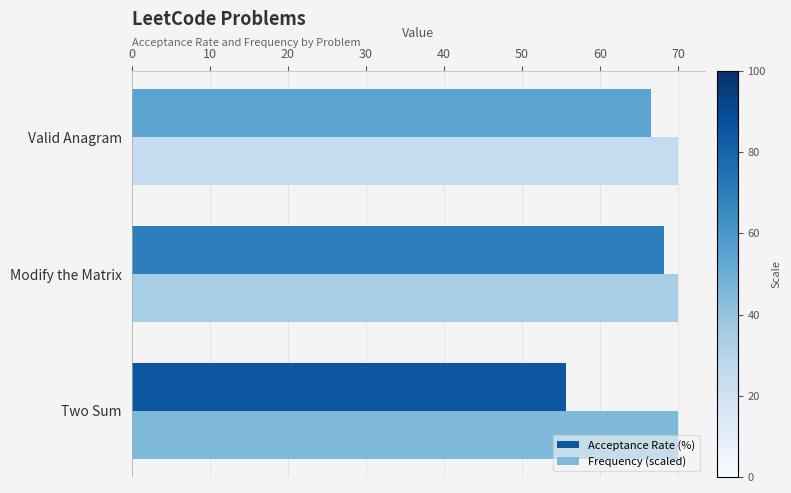

Between Two Sum and Valid Anagram, which series saw the biggest shift?

Acceptance Rate (%)